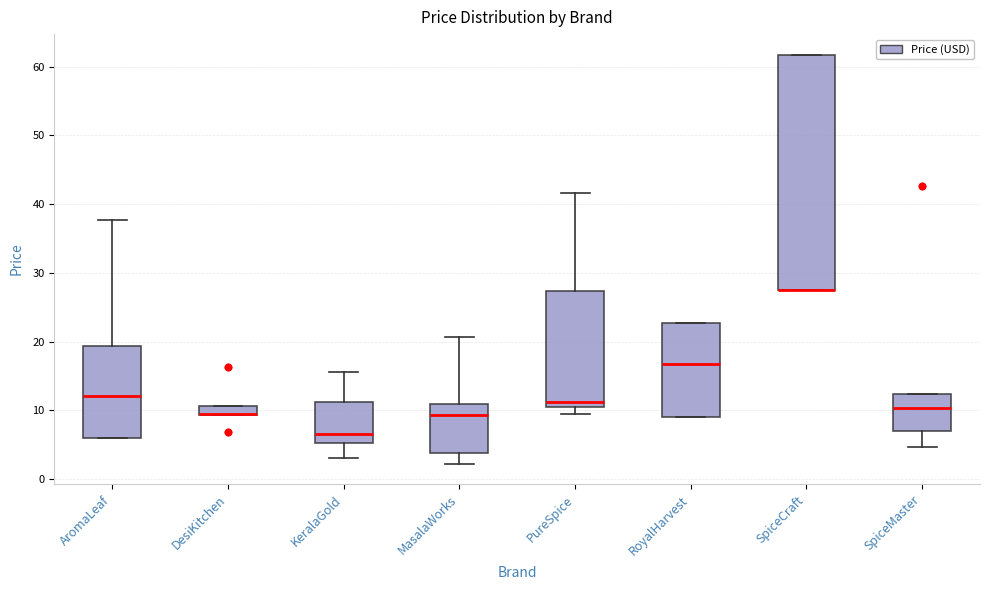

Which box is the tallest, from its lower edge to its upper edge?

SpiceCraft